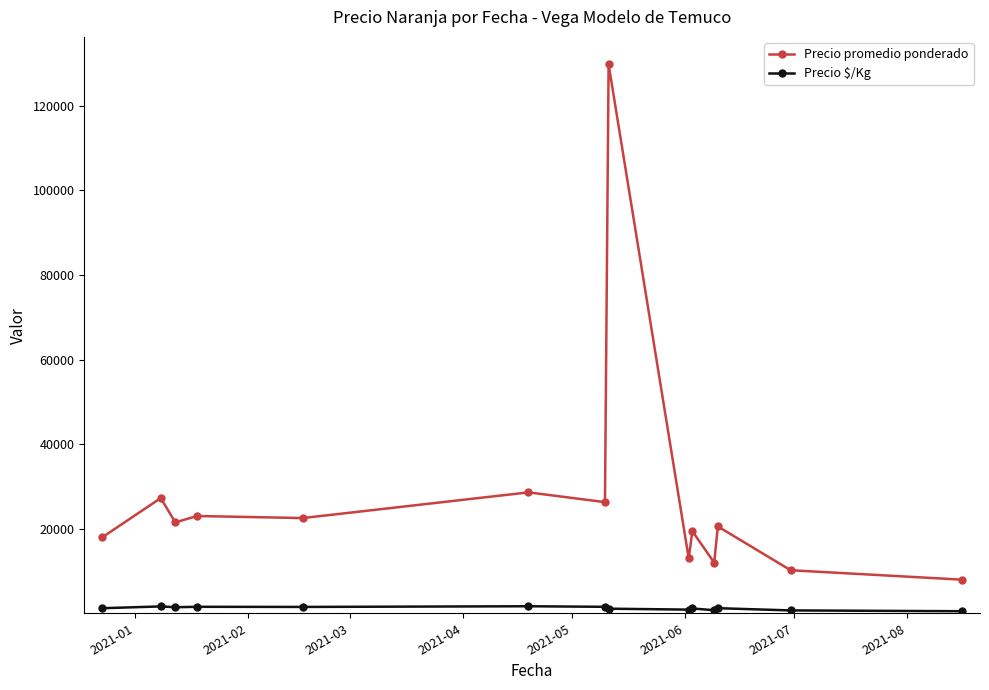

What is the value of the Precio promedio ponderado point at the 12th from the left?

20532.5